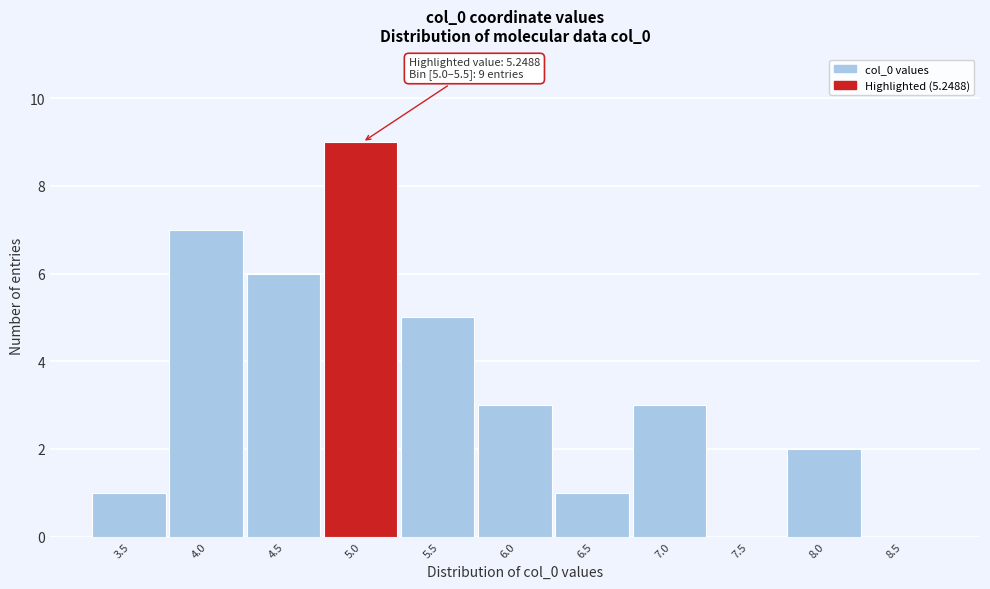

Reading right to left, transcribe all the data shown in this chart.

8.5=0	8.0=2	7.5=0	7.0=3	6.5=1	6.0=3	5.5=5	5.0=9	4.5=6	4.0=7	3.5=1